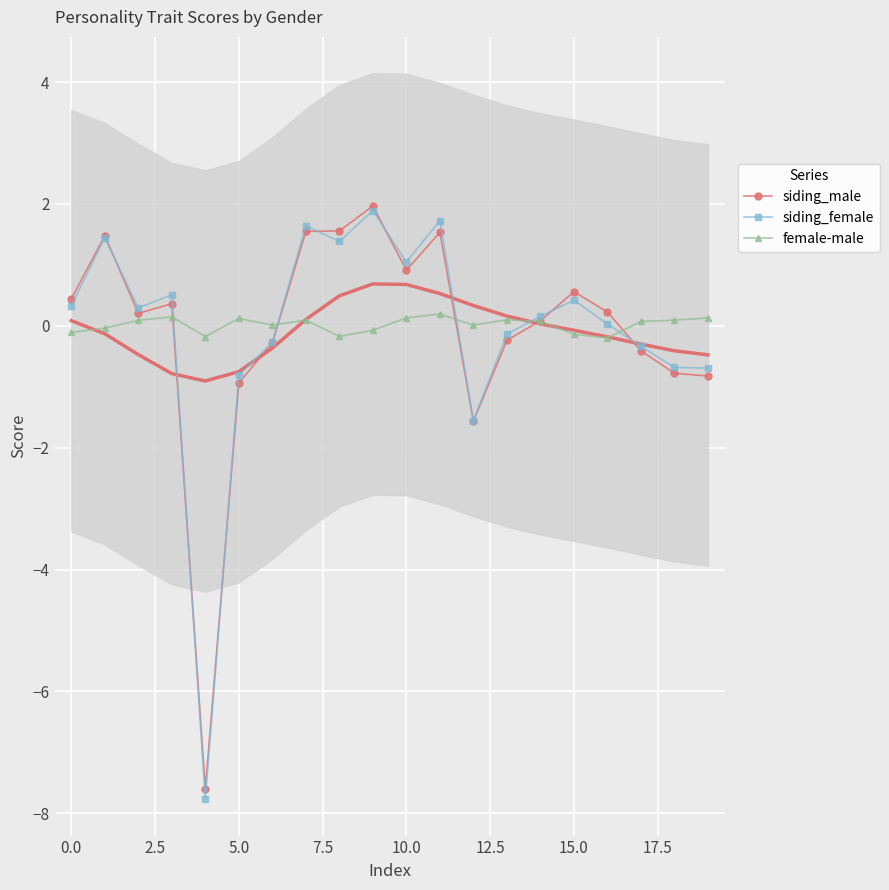

How many positive values does the siding_male series have?

12